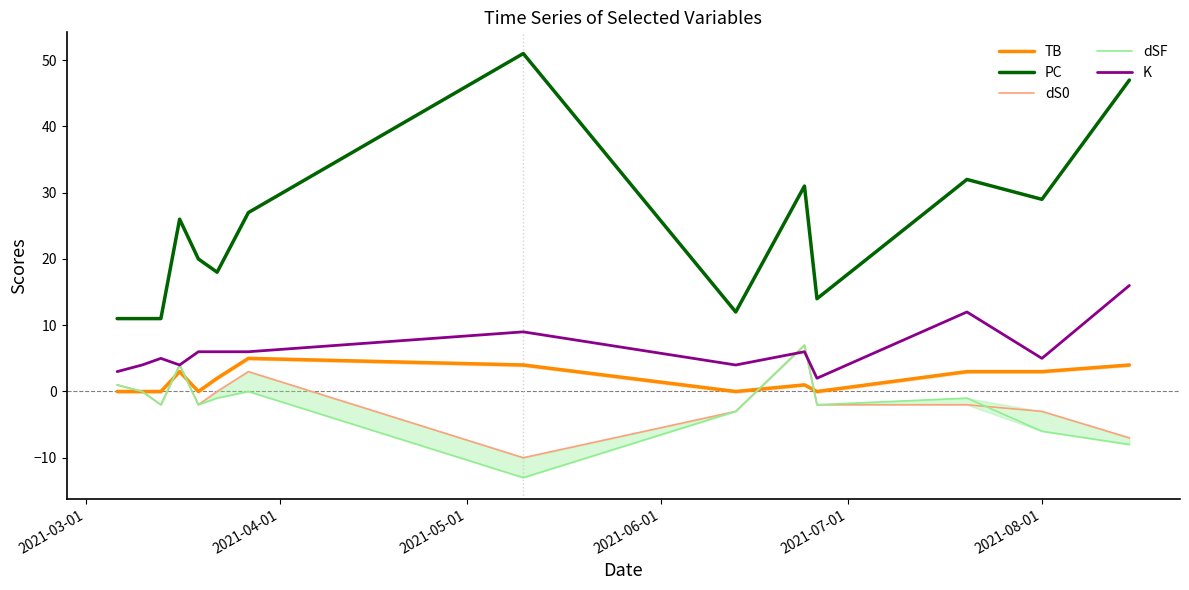

True or false: TB and PC intersect in this chart.

False